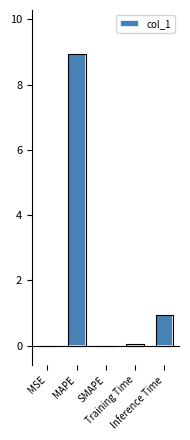

What is the value of the 4th bar from the left?

0.1